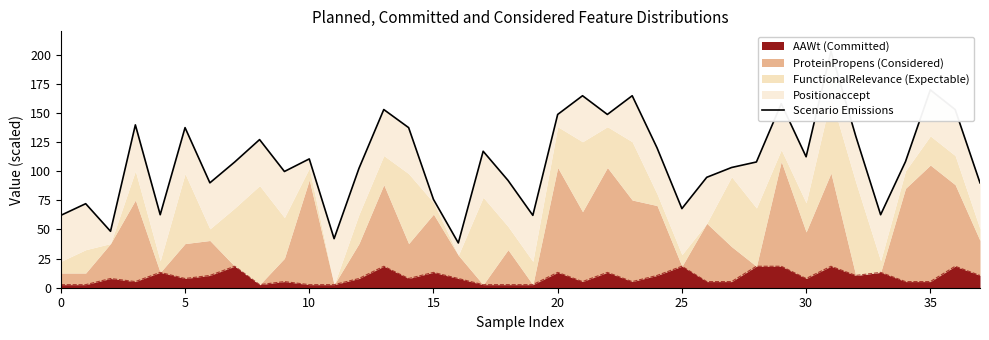

Is it true that the value at 15 is 33.8?

False